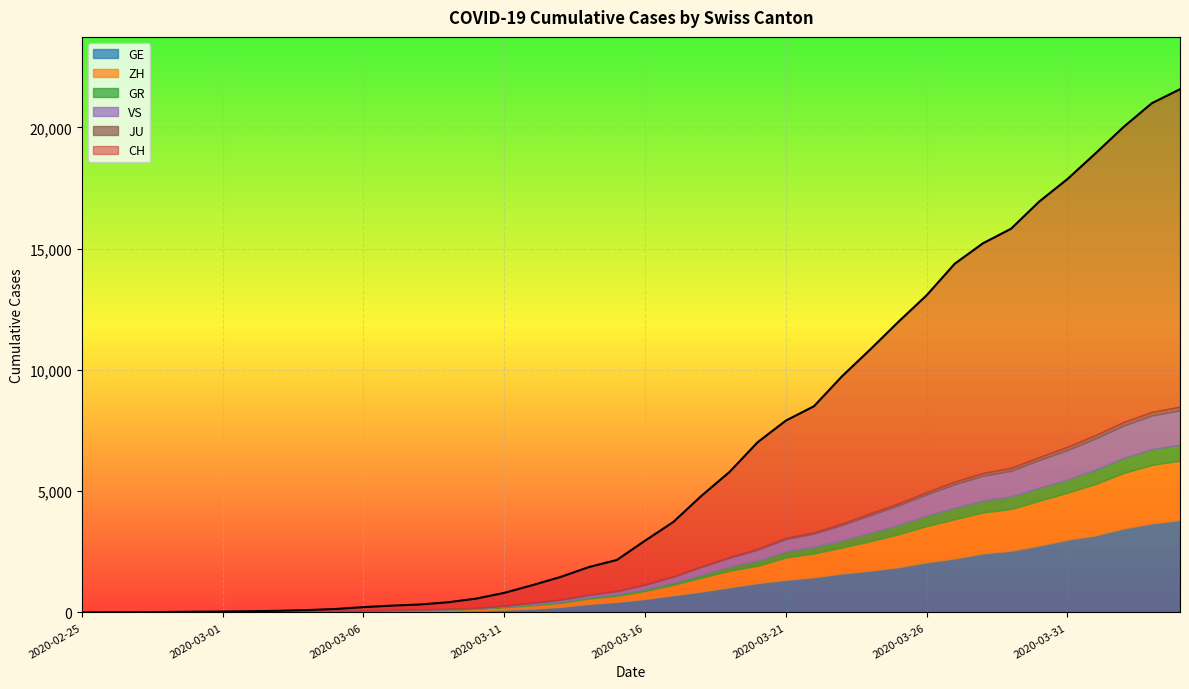

How many values in the GE series exceed 555?

19